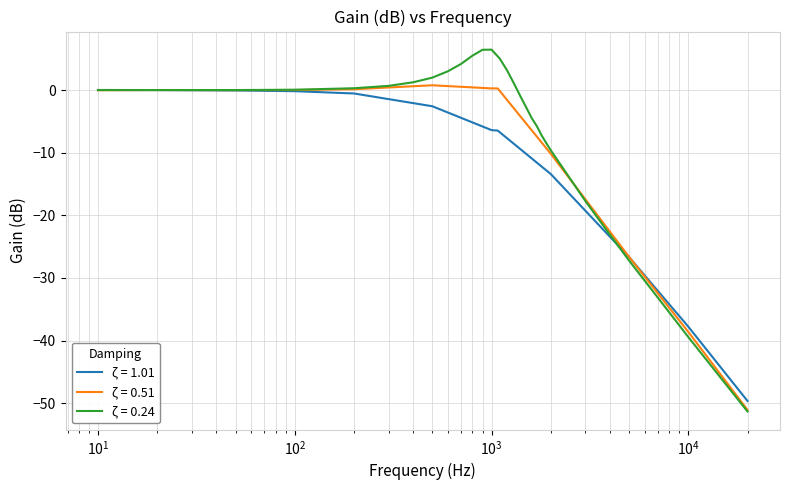

What is the lowest value of the ζ = 1.01 series?

-49.7